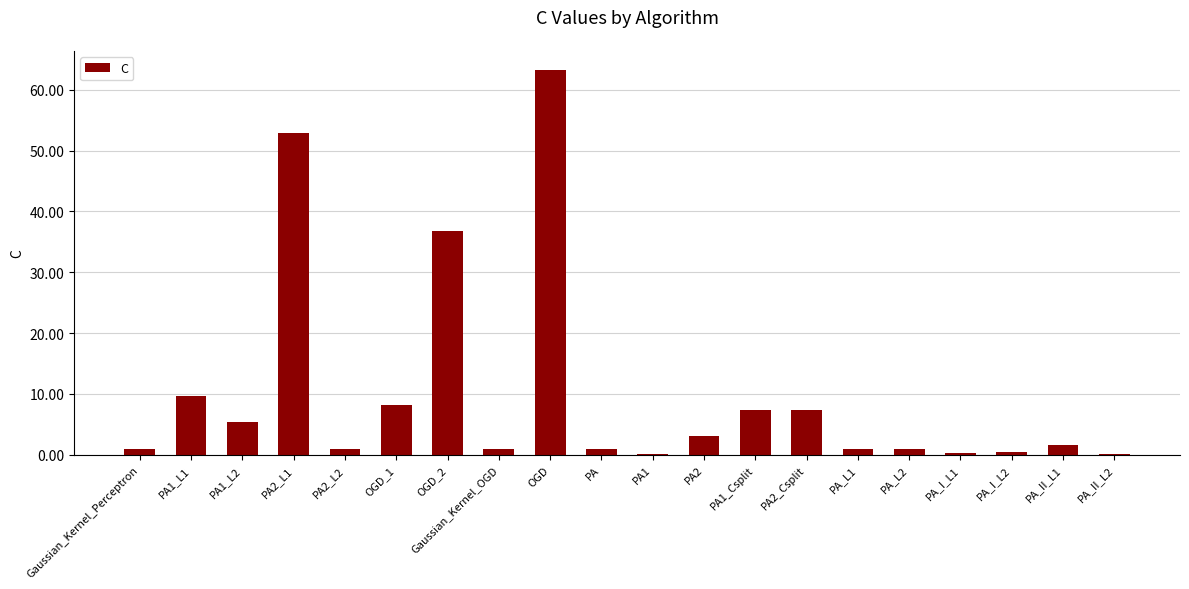

What is the greatest value displayed?

63.3